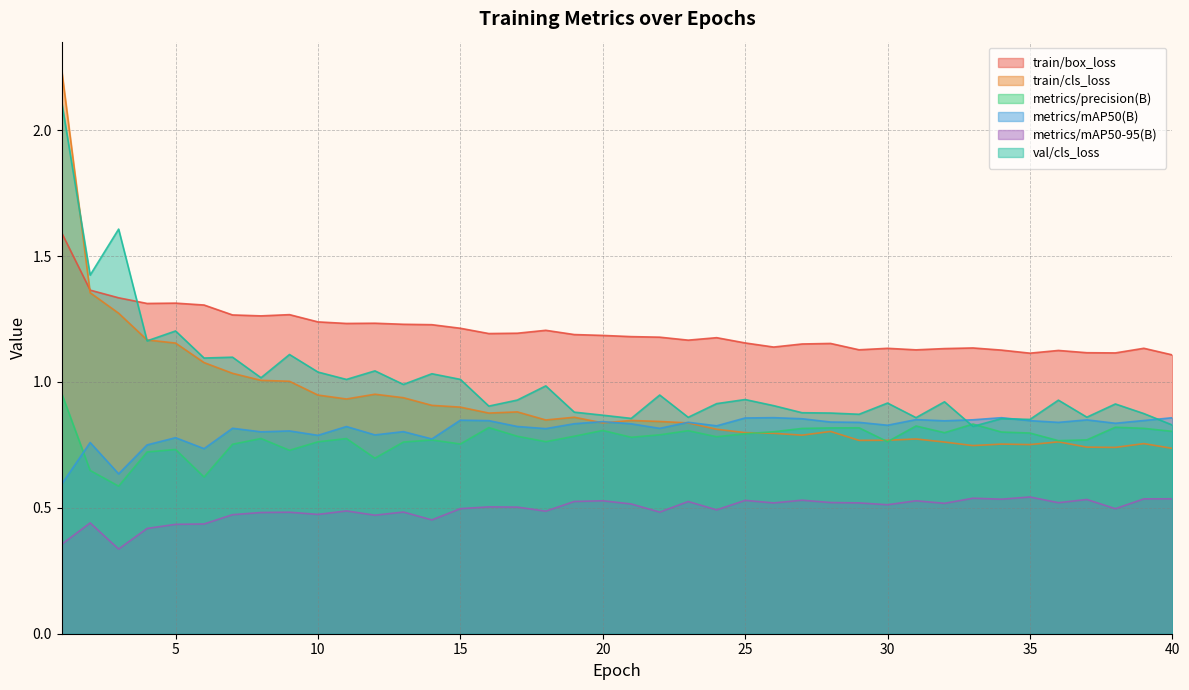

What is the sum of the metrics/precision(B) values at 19 and 29?

1.6